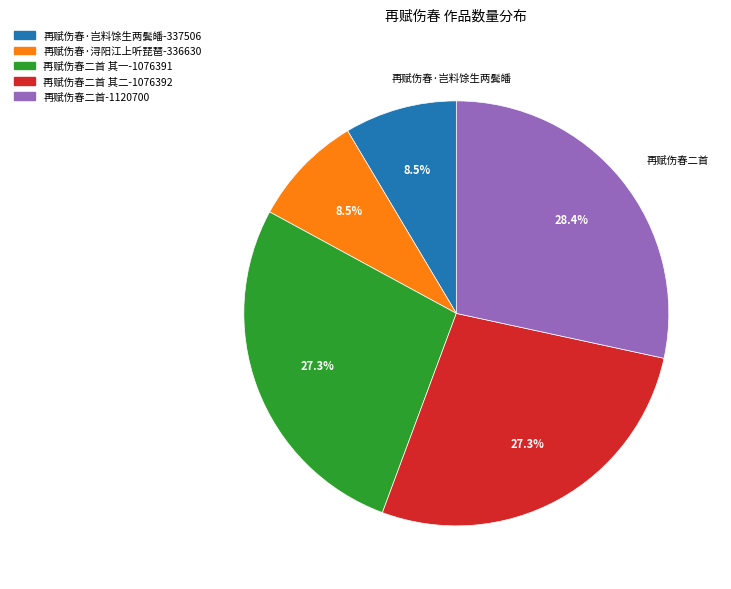

How many slices are in this pie chart?

5